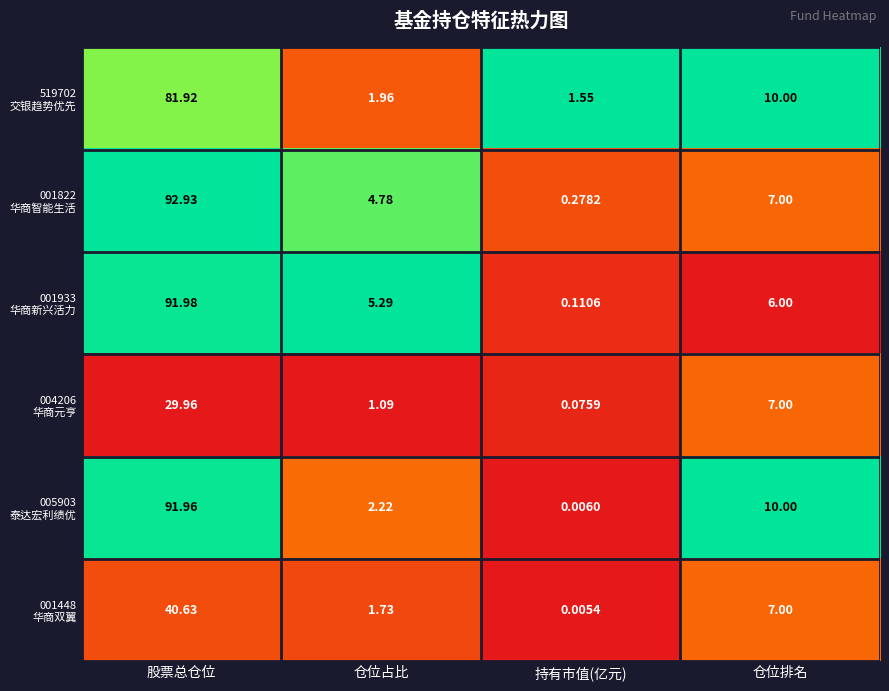

At which category does the chart reach its minimum across all series?

持有市值(亿元)